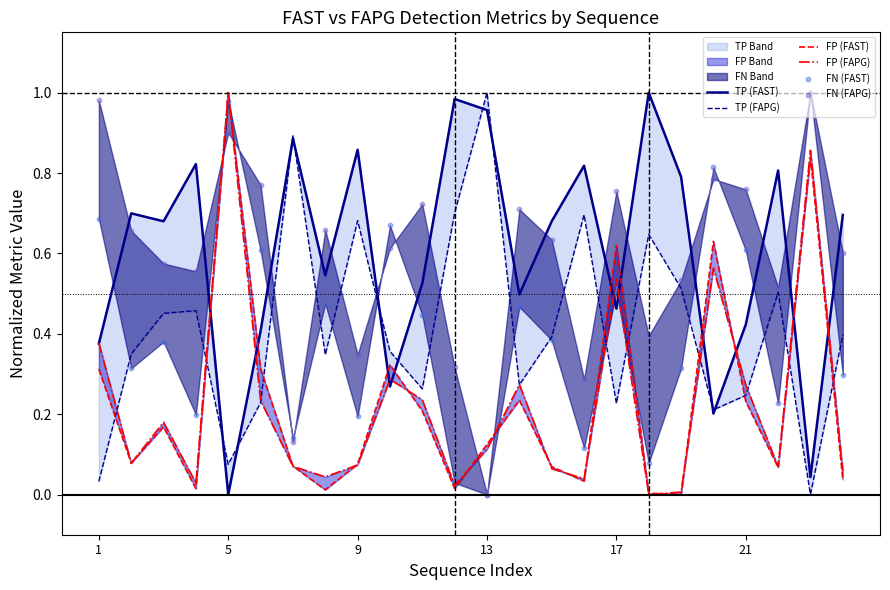

What are all the series names shown in the legend?

TP (FAST), TP (FAPG), FP (FAST), FP (FAPG), FN (FAST), FN (FAPG)